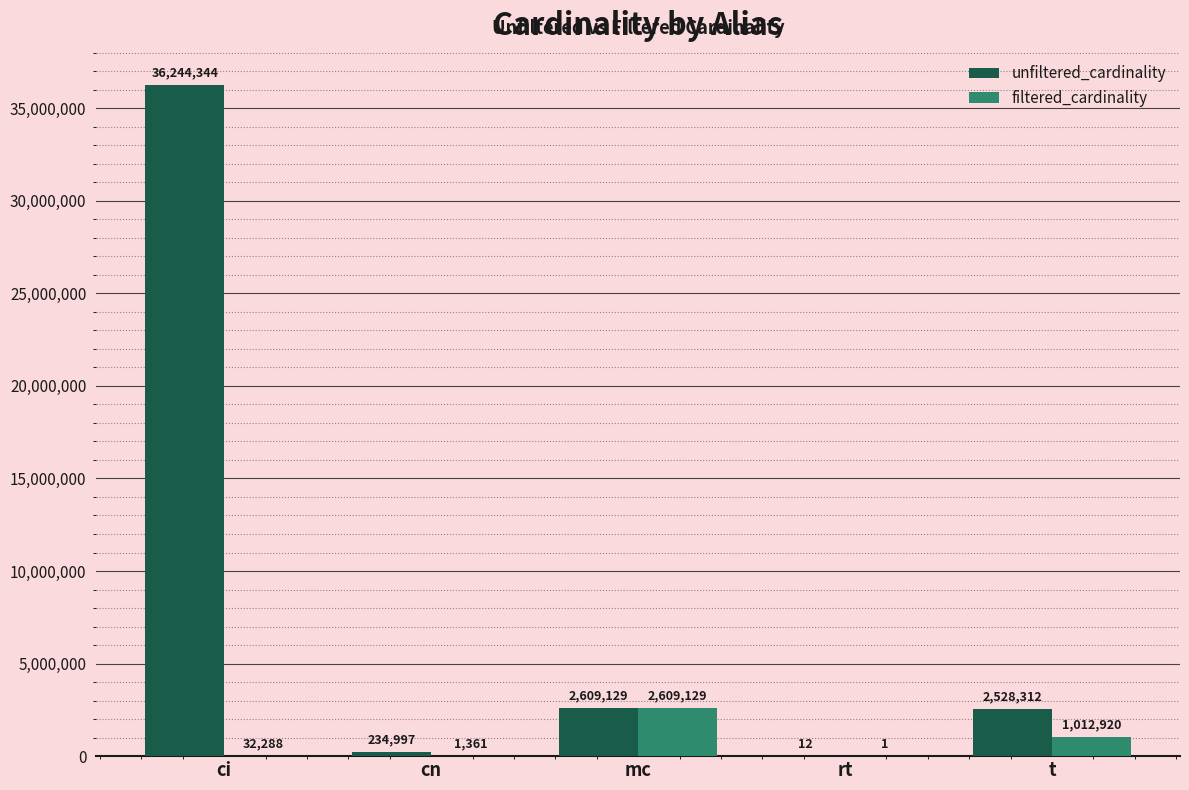

Are the bars grouped side by side (vs. stacked)?

Yes